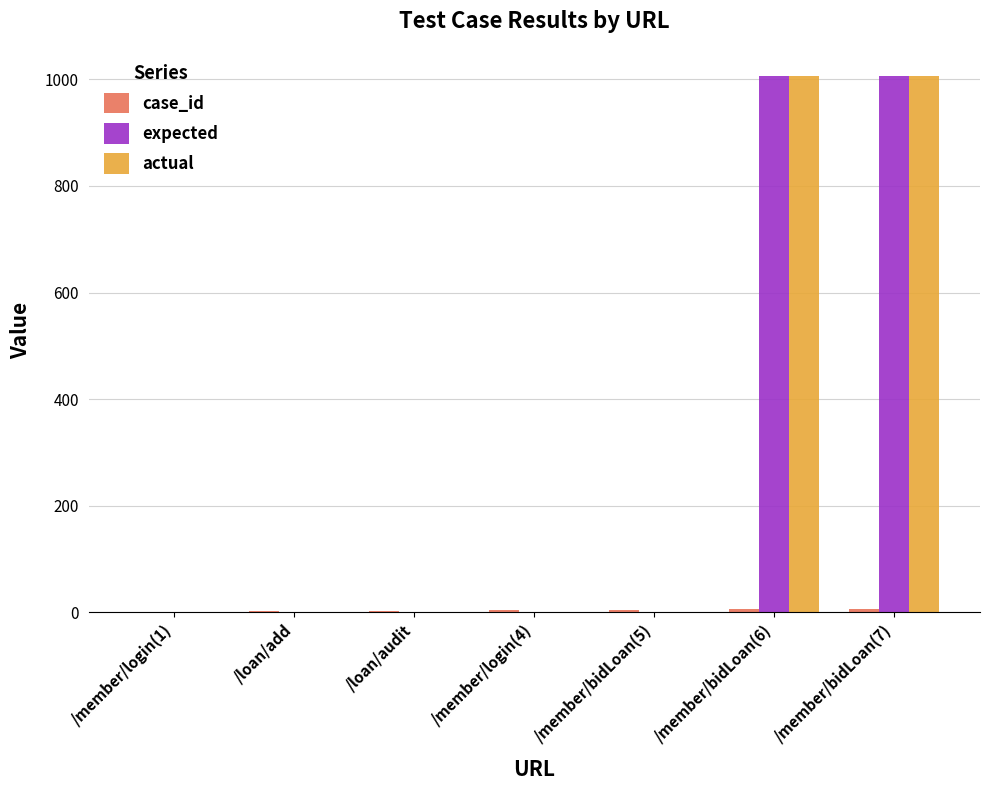

What is the maximum value for actual?

1007